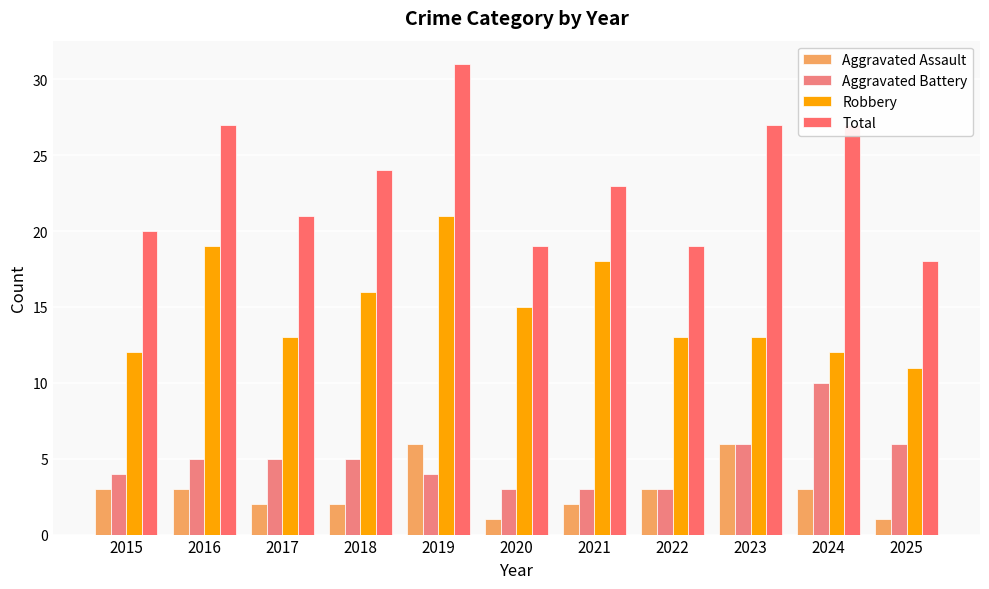

Count the number of categories in the chart.

11